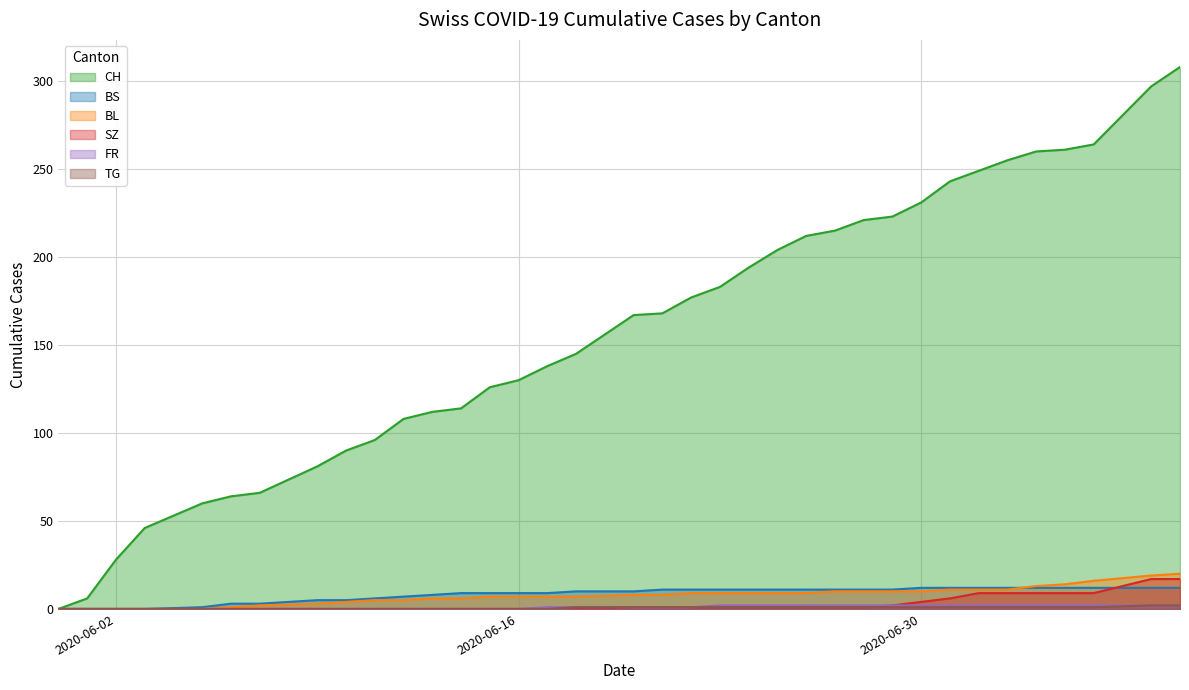

True or false: CH and TG intersect in this chart.

False